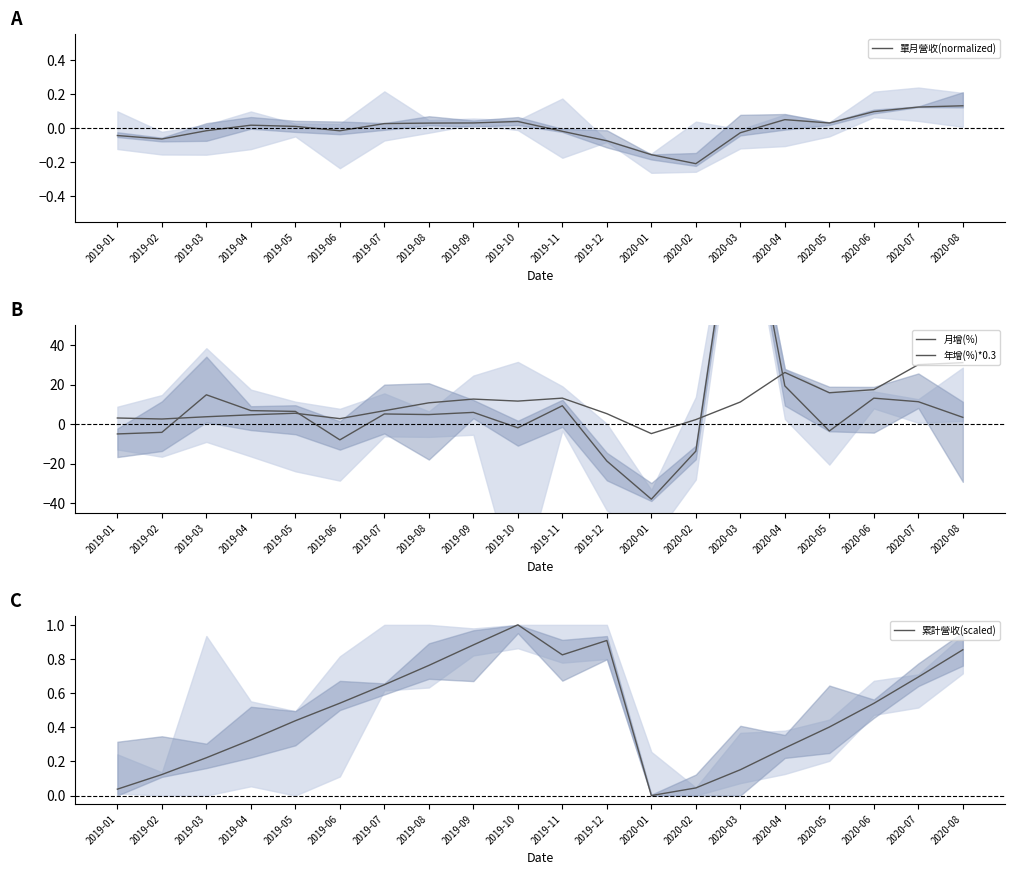

The value of 年增(%)*0.3 at 2019-11 is 22.5. True or false?

False